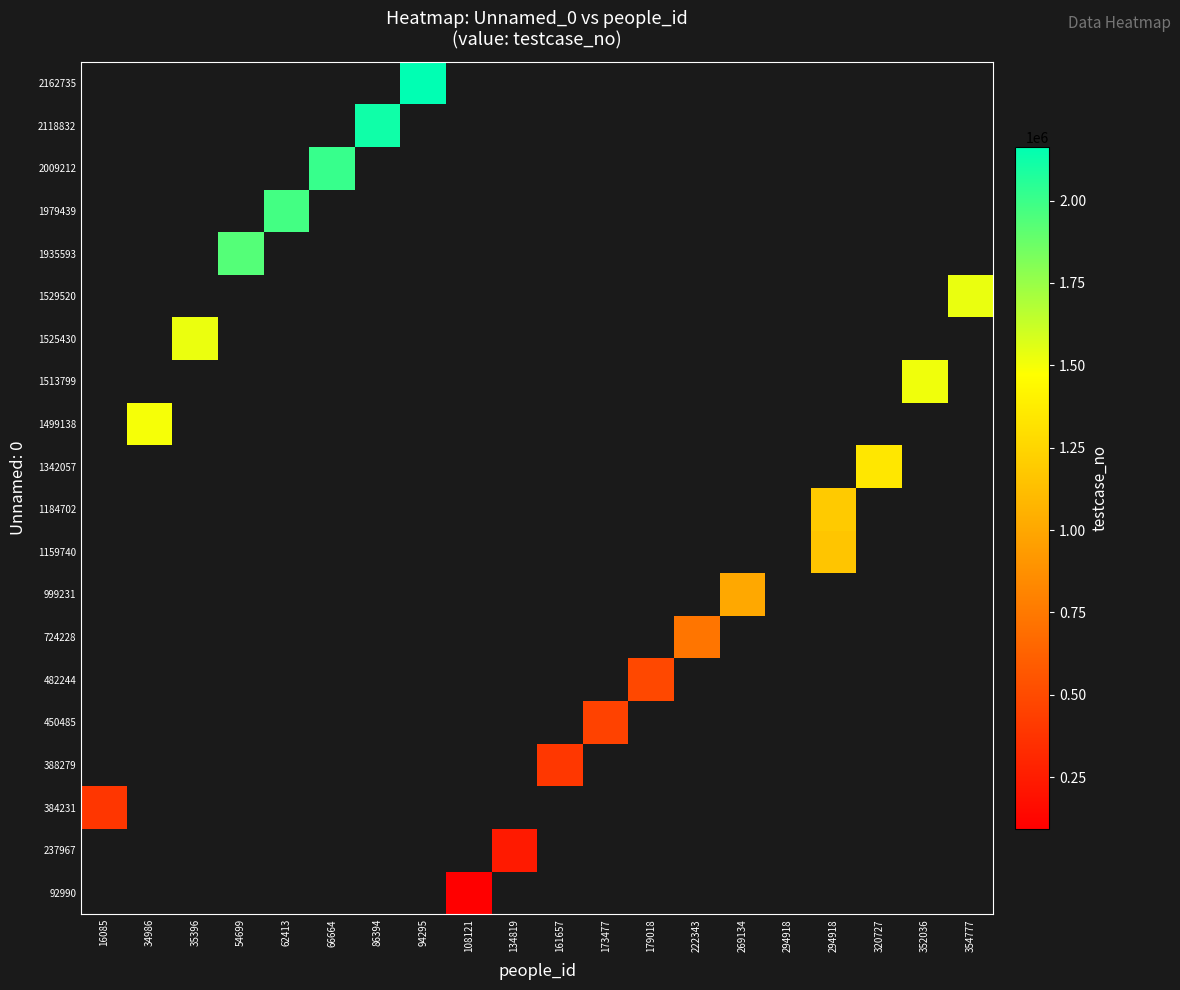

At which category does the chart reach its minimum across all series?

108121